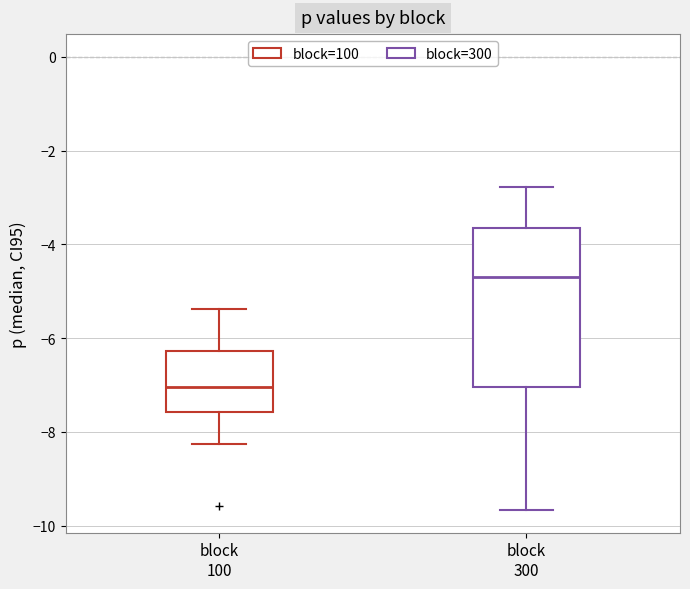

Which box is the tallest, from its lower edge to its upper edge?

block 300